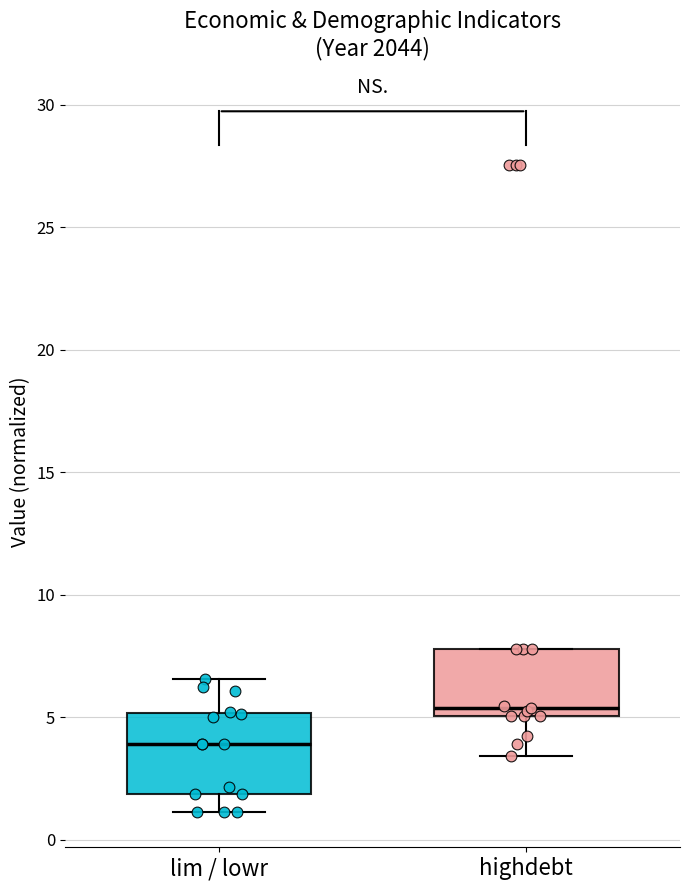

Which box has the highest median line?

highdebt